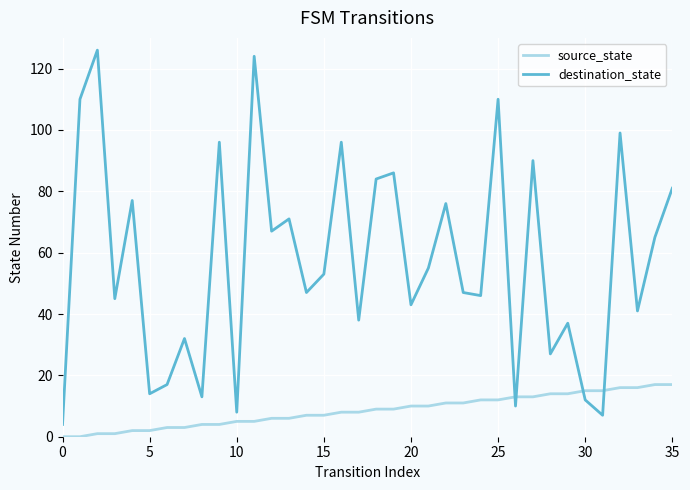

Which series has the largest range (max minus min)?

destination_state